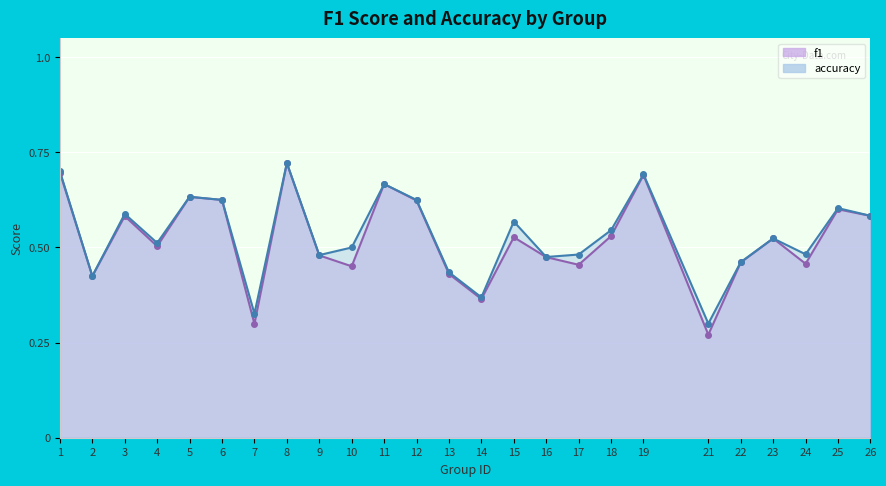

Is the value of f1 at 13 greater than the value of accuracy at 13?

No